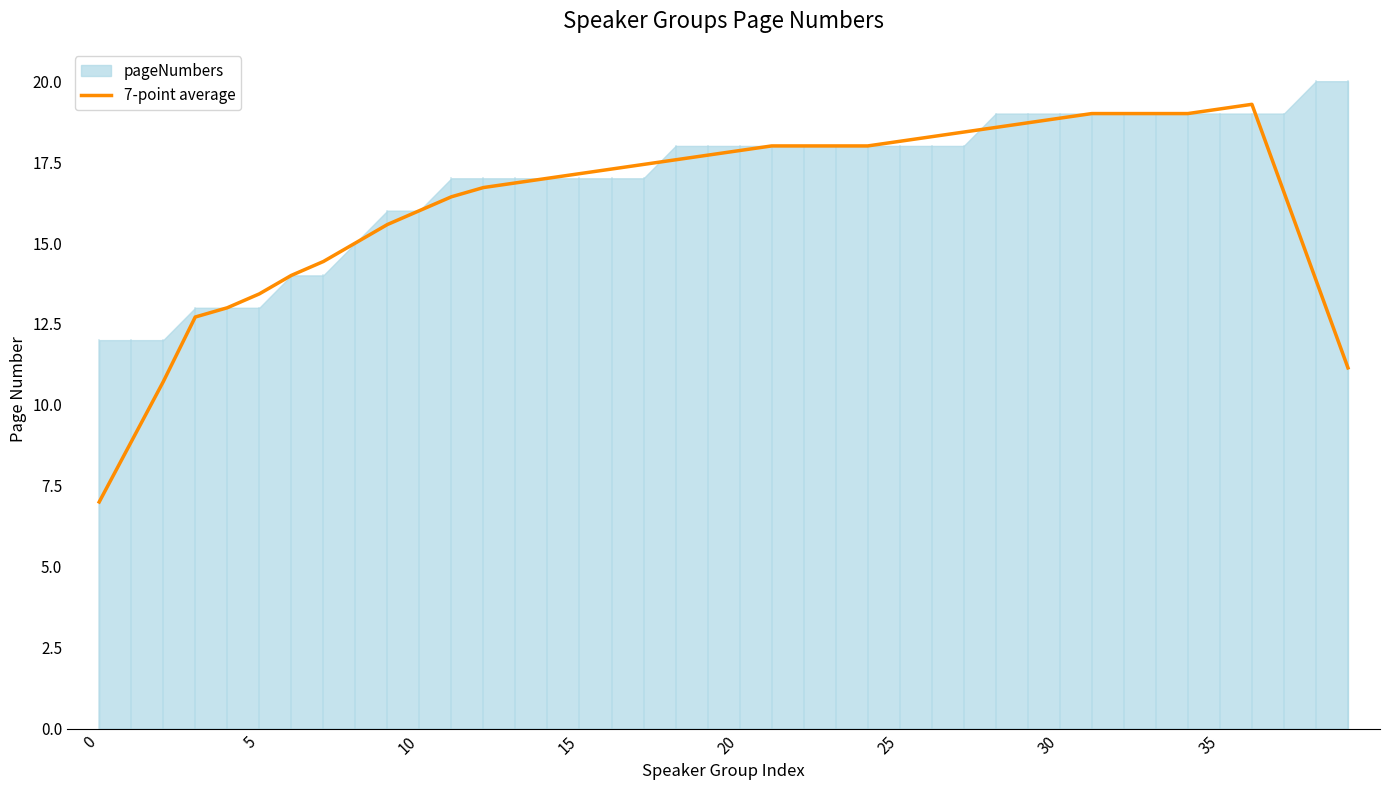

The 7-point average series shows 17.9 at 20. True or false?

True